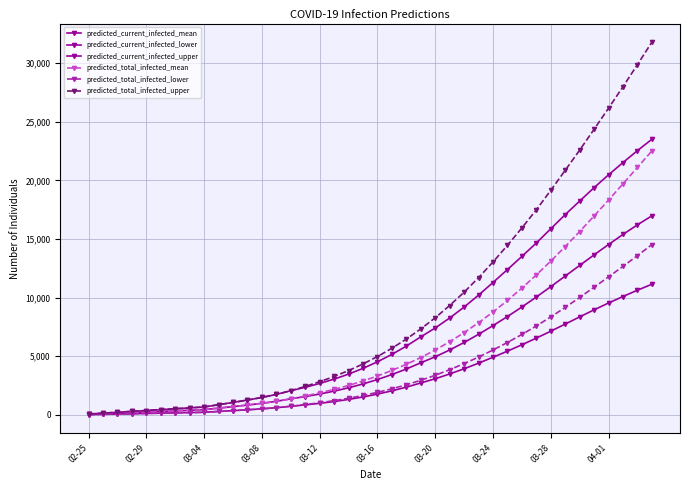

How many series are shown in this chart?

6